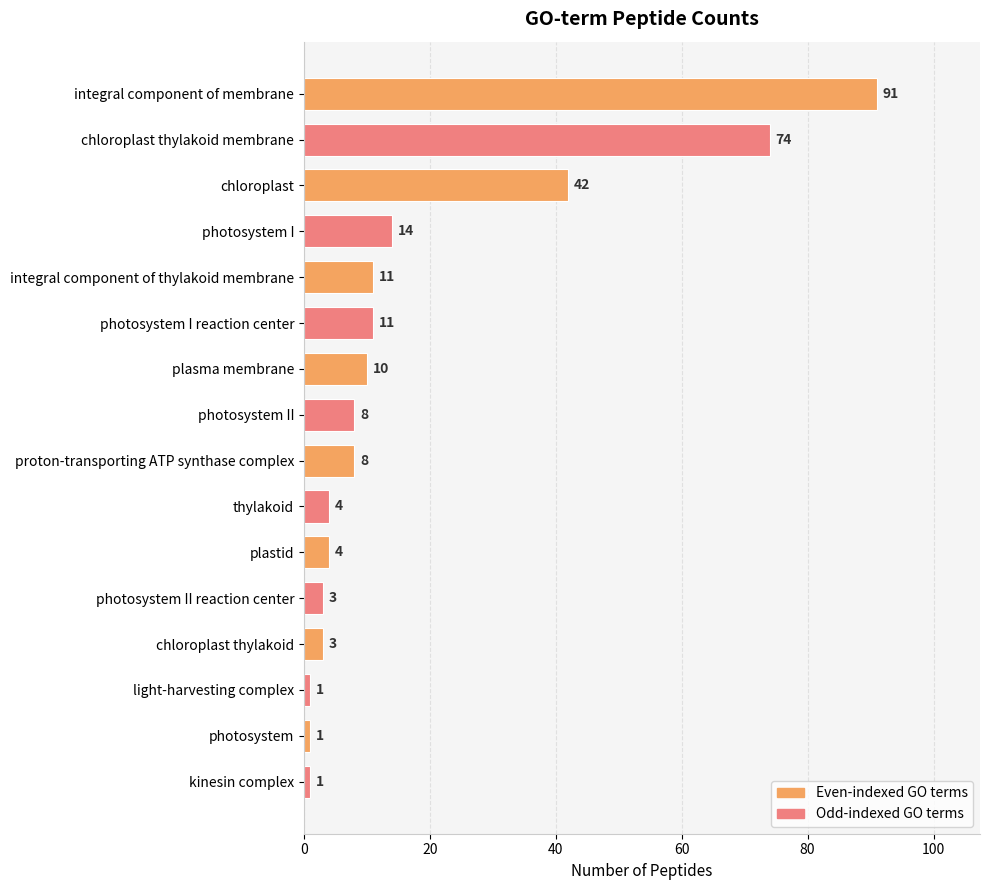

How many bars are there in total?

16